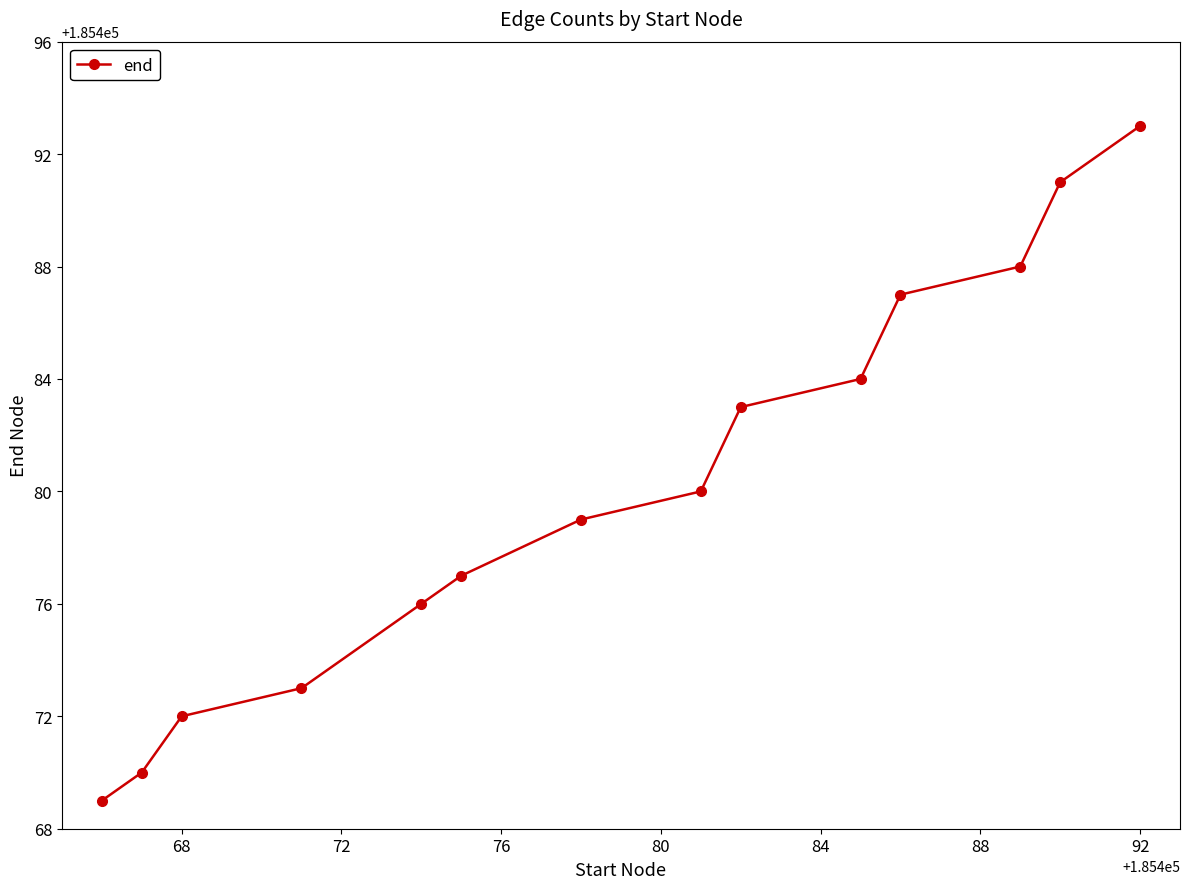

What is the average value?

185480